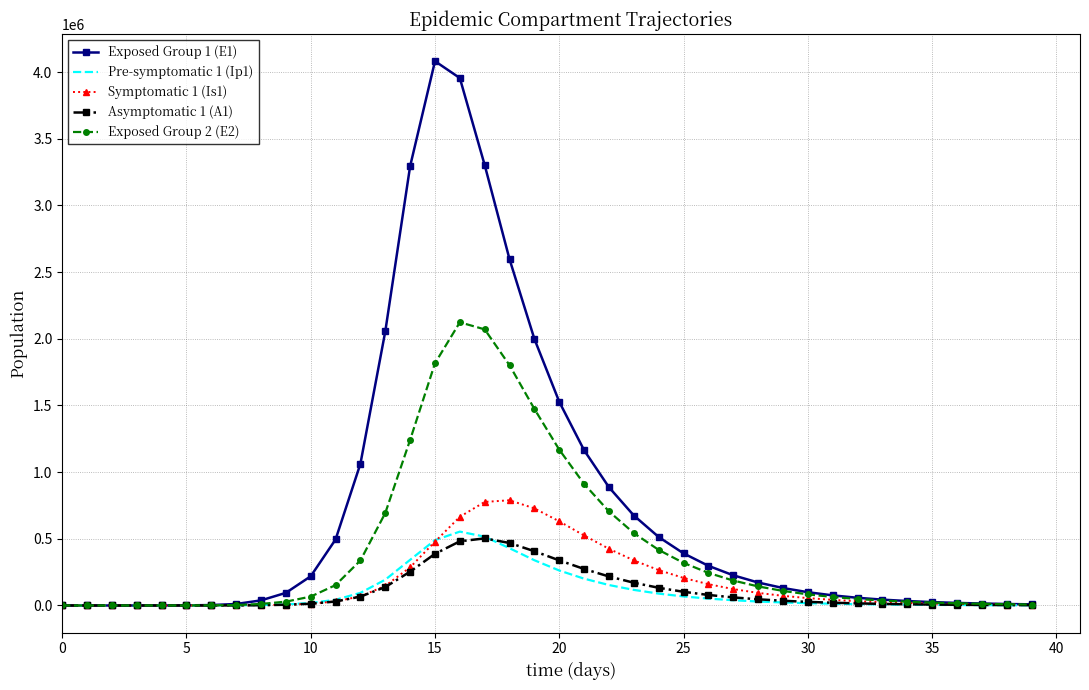

Which series has the largest total across all categories?

Exposed Group 1 (E1)